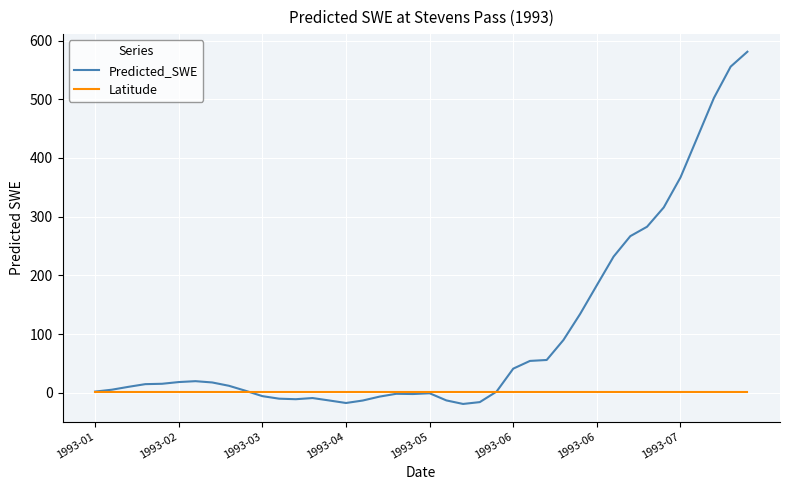

What is the minimum value shown in the chart?

-19.1